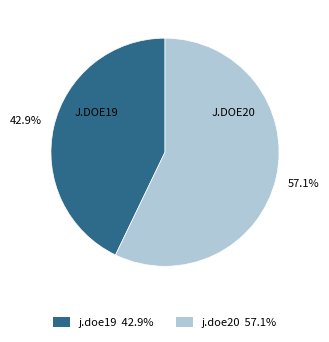

To the nearest percent, what is the average slice percentage?

50%